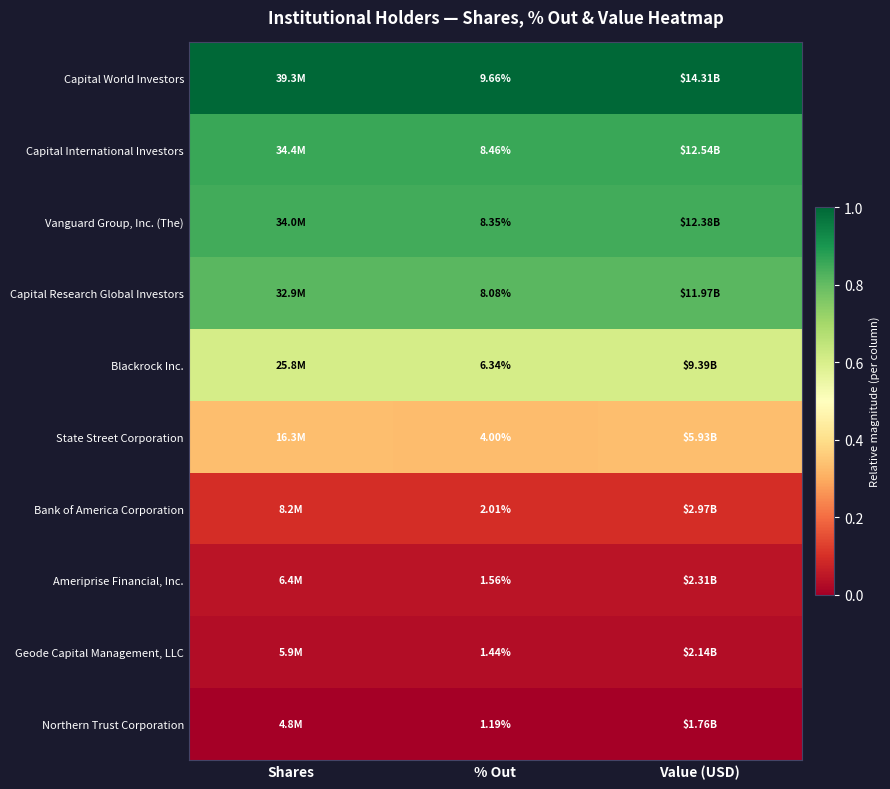

At % Out, list the series in order from largest to smallest.

Capital World Investors, Capital International Investors, Vanguard Group, Inc. (The), Capital Research Global Investors, Blackrock Inc., State Street Corporation, Bank of America Corporation, Ameriprise Financial, Inc., Geode Capital Management, LLC, Northern Trust Corporation